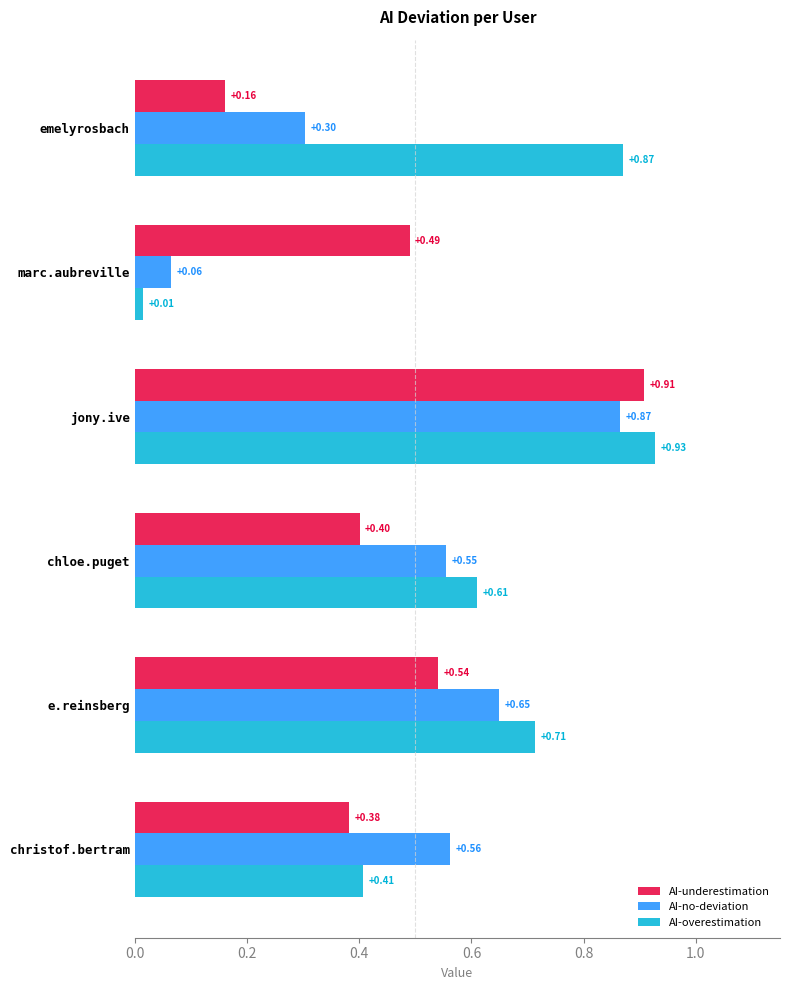

Which label corresponds to the smallest value in the chart?

marc.aubreville